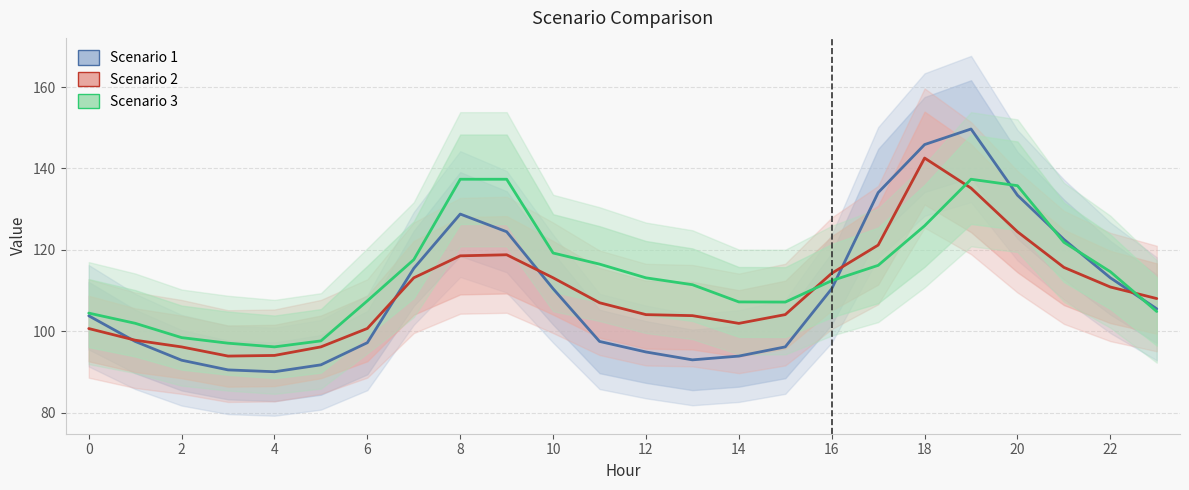

Which series has the largest range (max minus min)?

Scenario 1